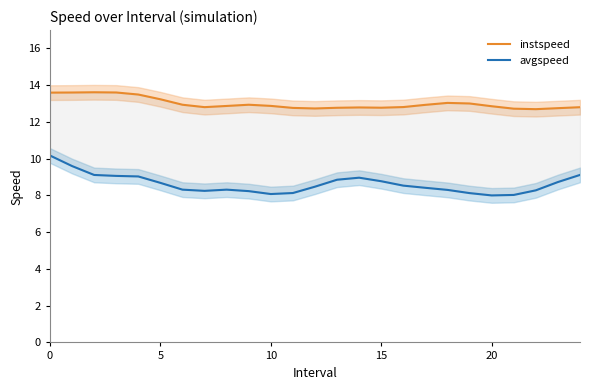

Which series has the widest spread of values?

avgspeed